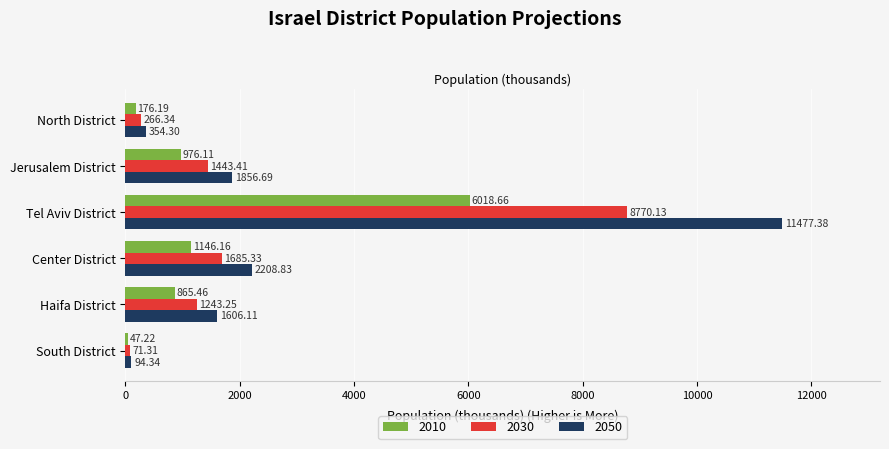

What is the difference between the highest and lowest values at Haifa District?

740.7